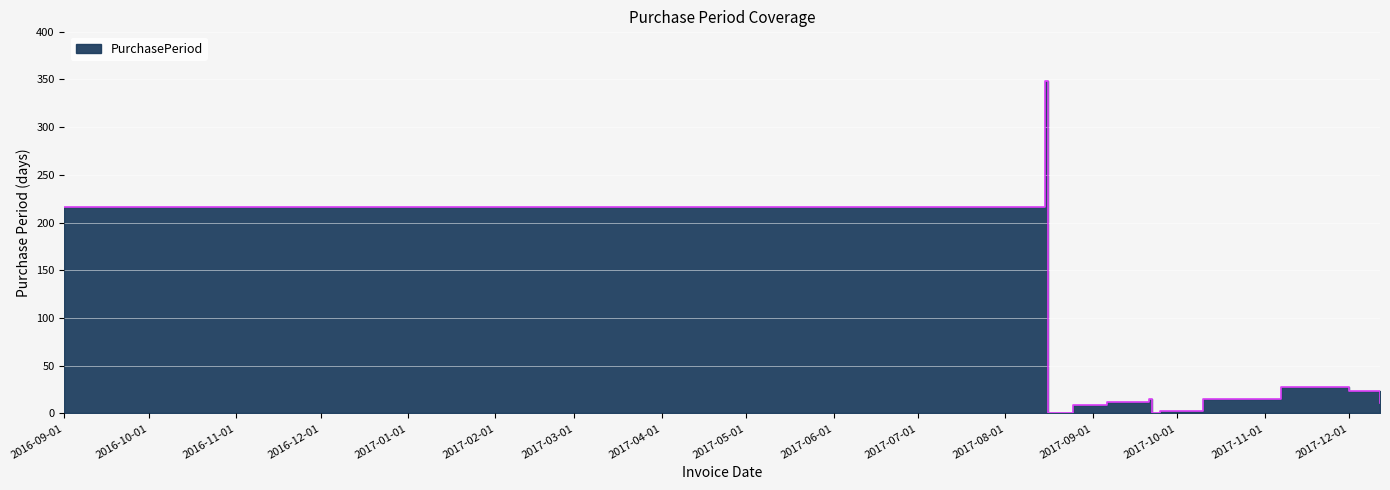

What is the change in value from 2017-08-25 to 2017-09-22?

-8